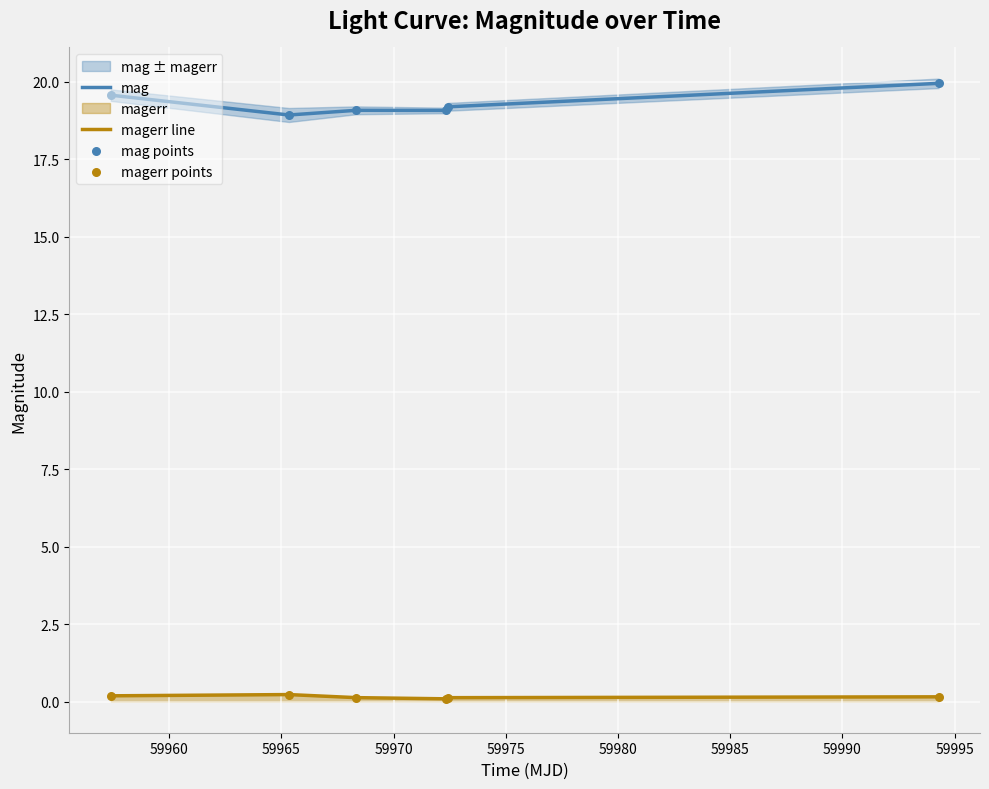

True or false: magerr line and mag intersect in this chart.

False